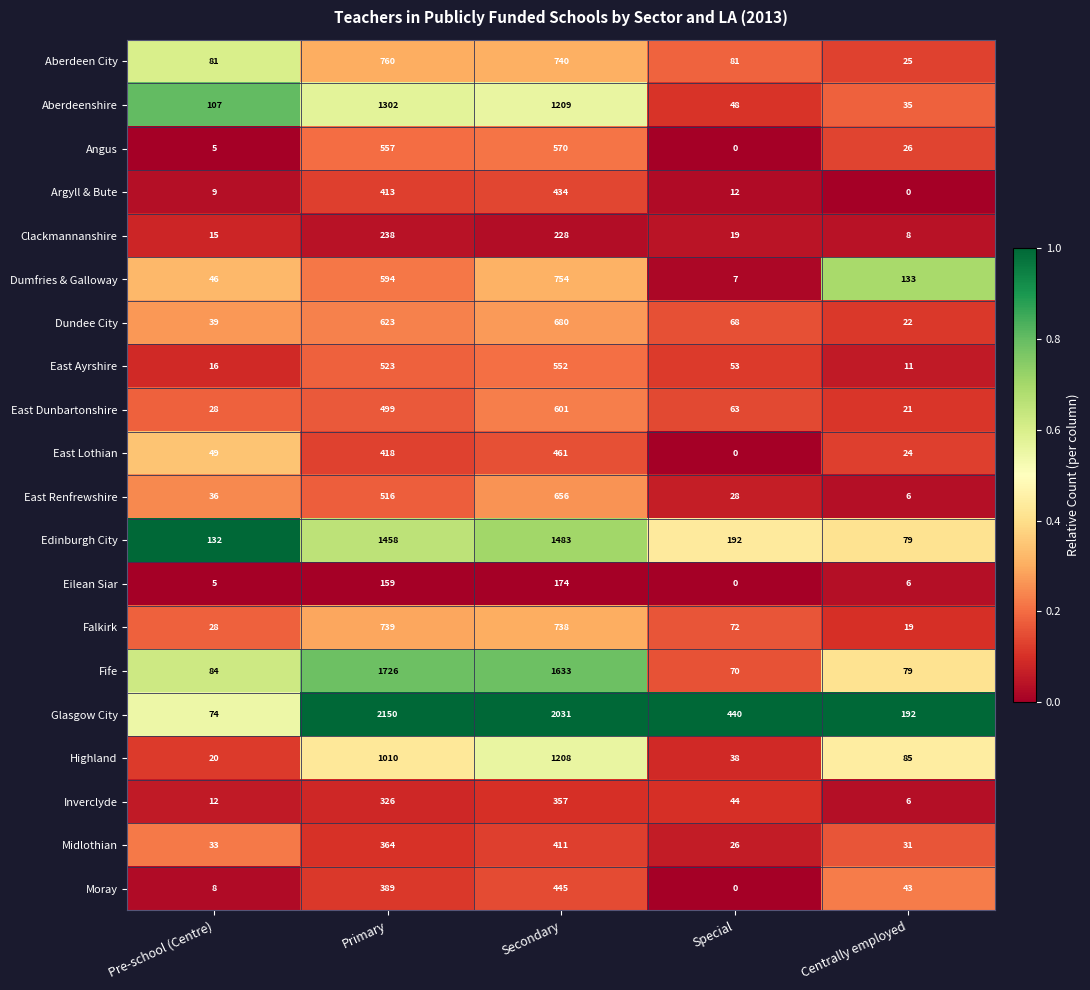

What is the spread (max minus min) of values at Secondary?

1857